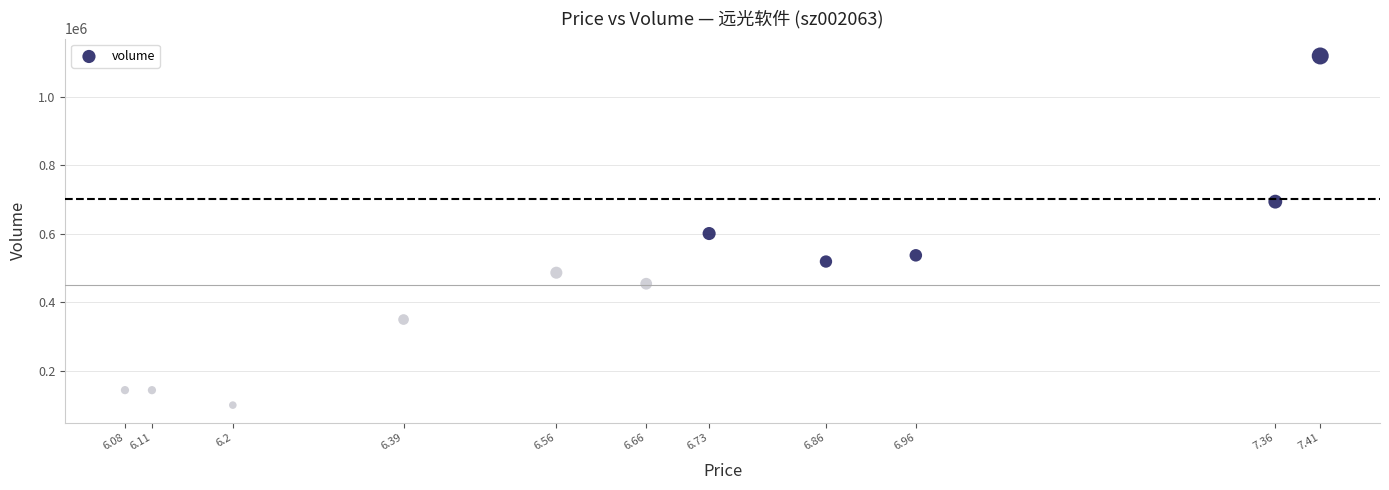

What is the average Y value?

467753